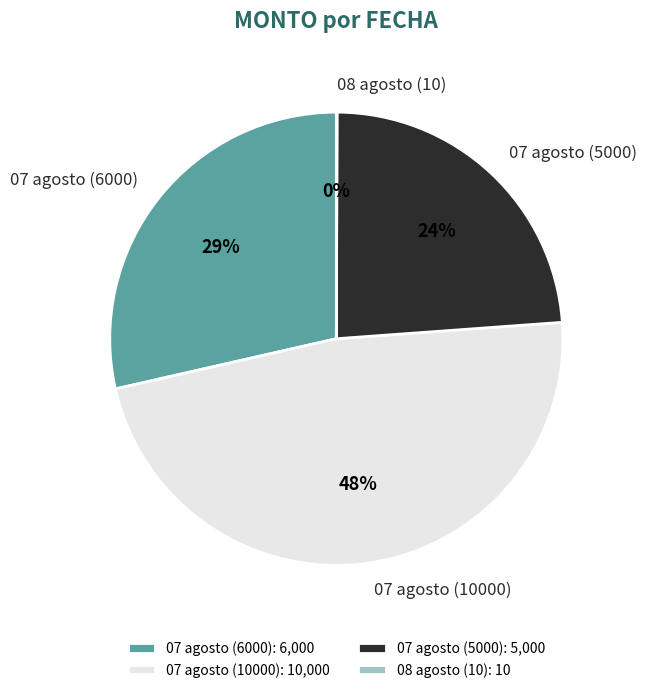

To the nearest percent, what portion does 07 agosto (6000) represent?

29%